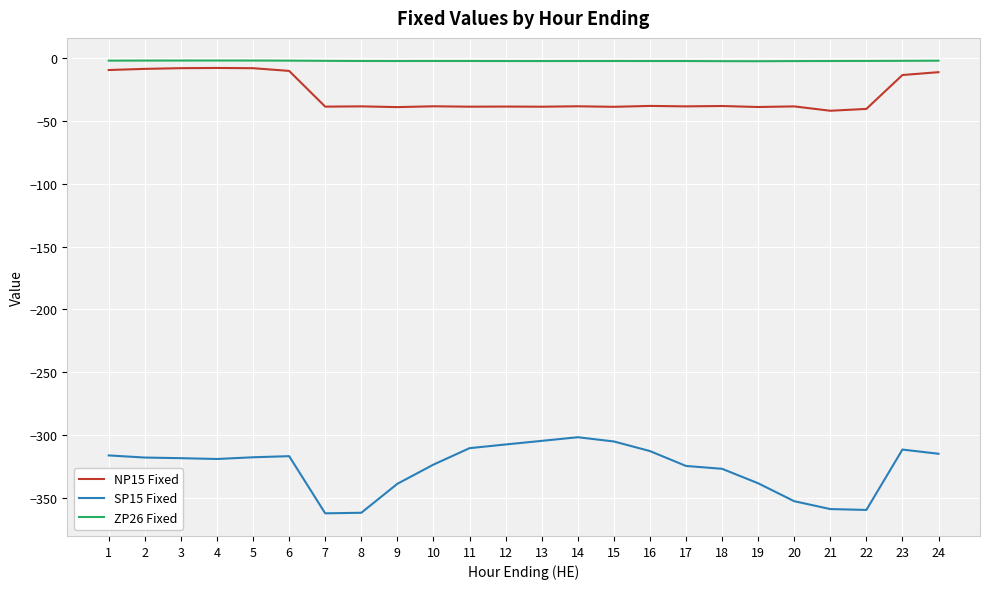

The ZP26 Fixed series shows -2.1 at 24. True or false?

True